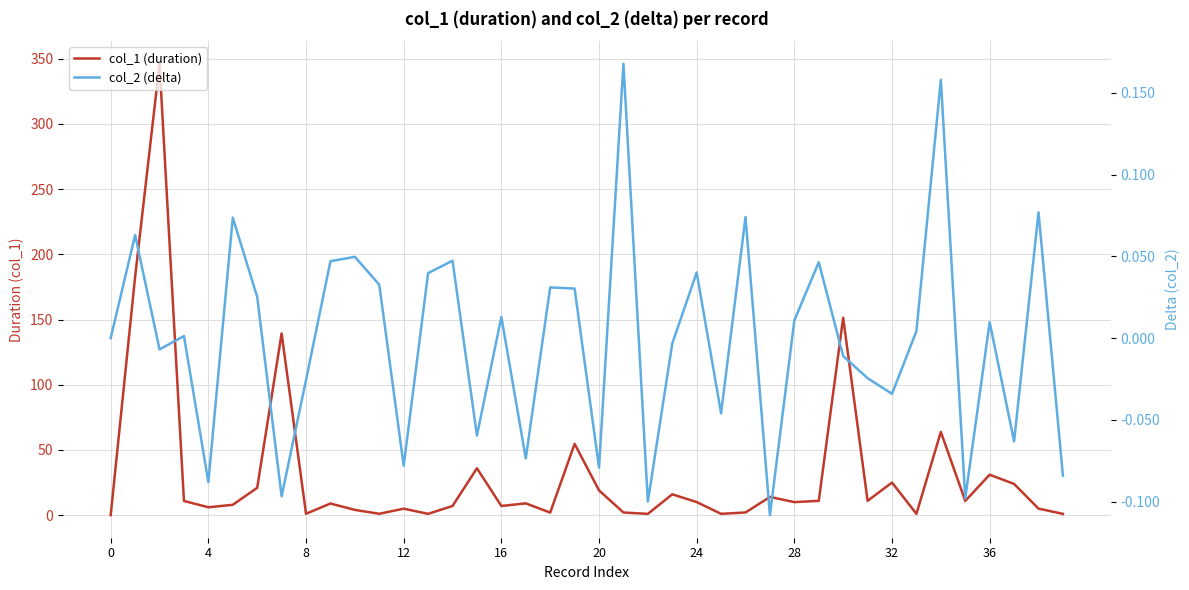

Rank the series by their maximum value, from highest to lowest.

col_1 (duration), col_2 (delta)